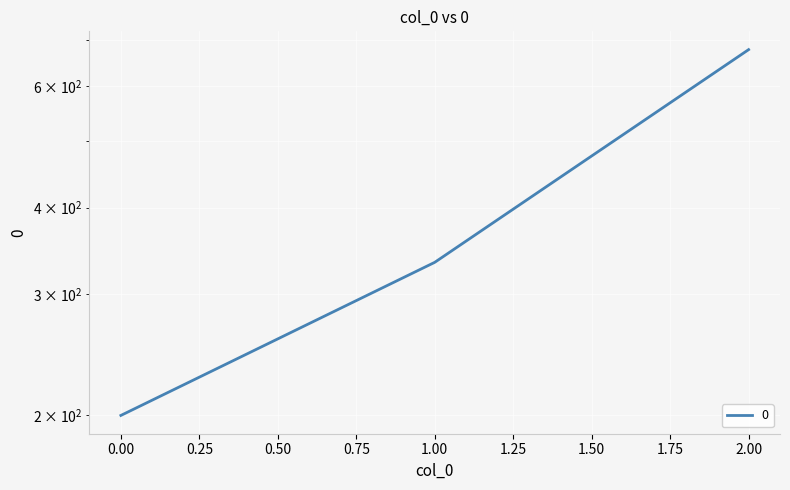

How many values exceed 333?

2